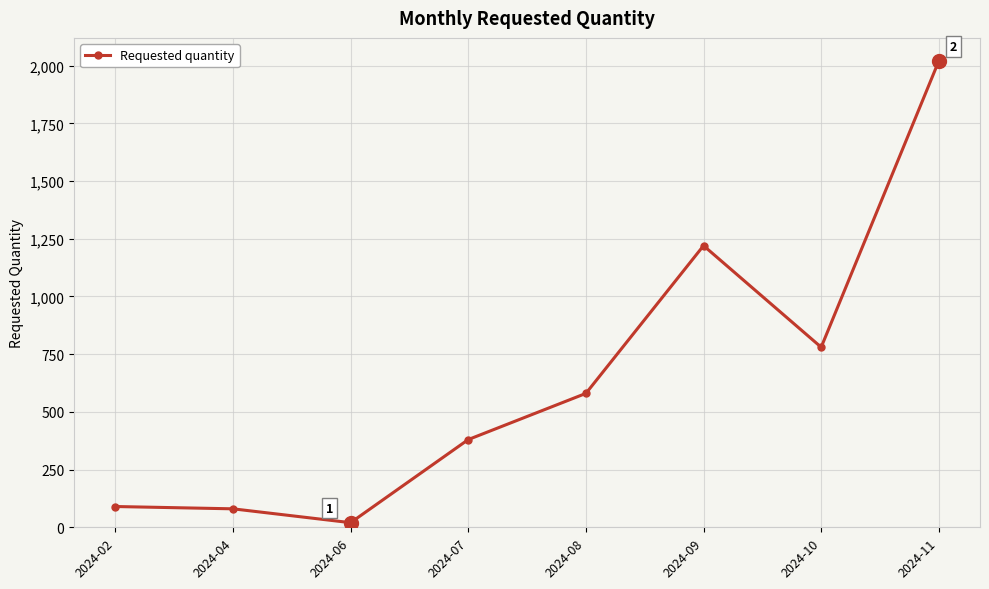

What is the difference between the second highest and second lowest values?

1140